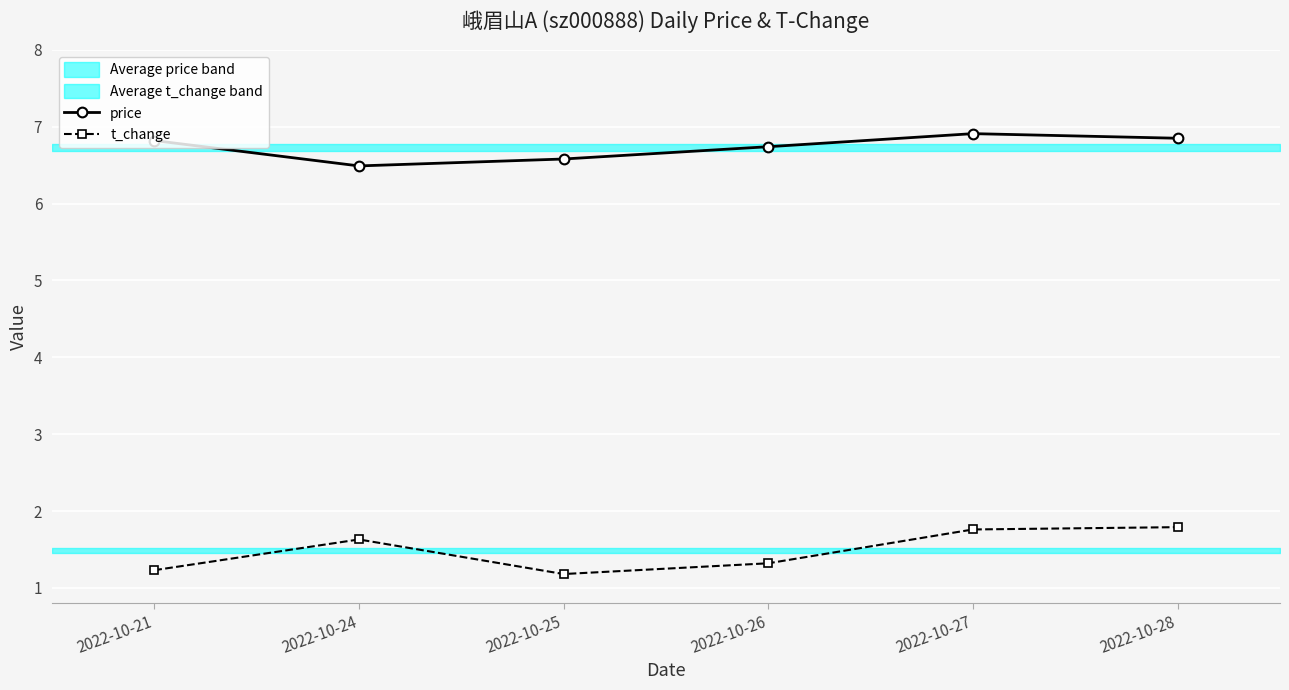

Which label corresponds to the largest value in the chart?

2022-10-27